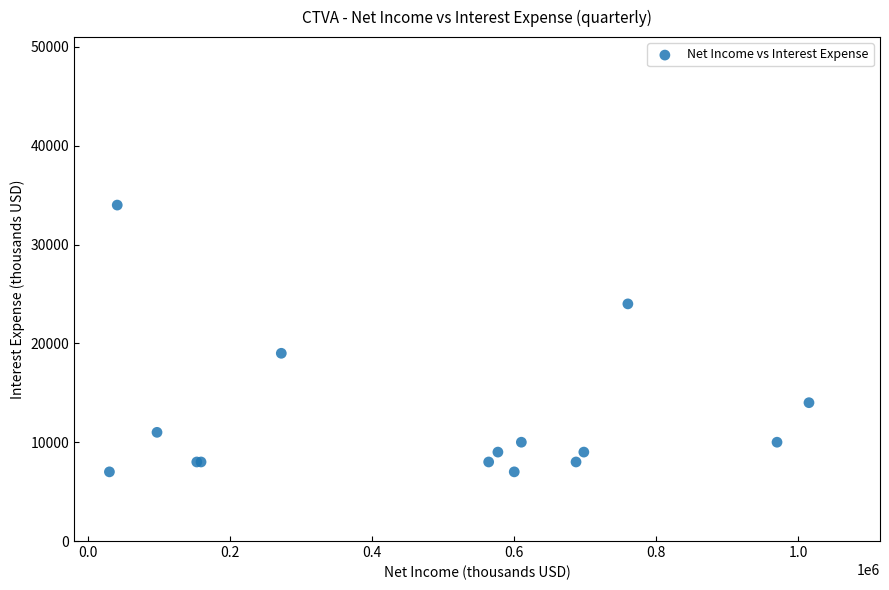

What Y value in the scatter plot is closest to 20500?

19000